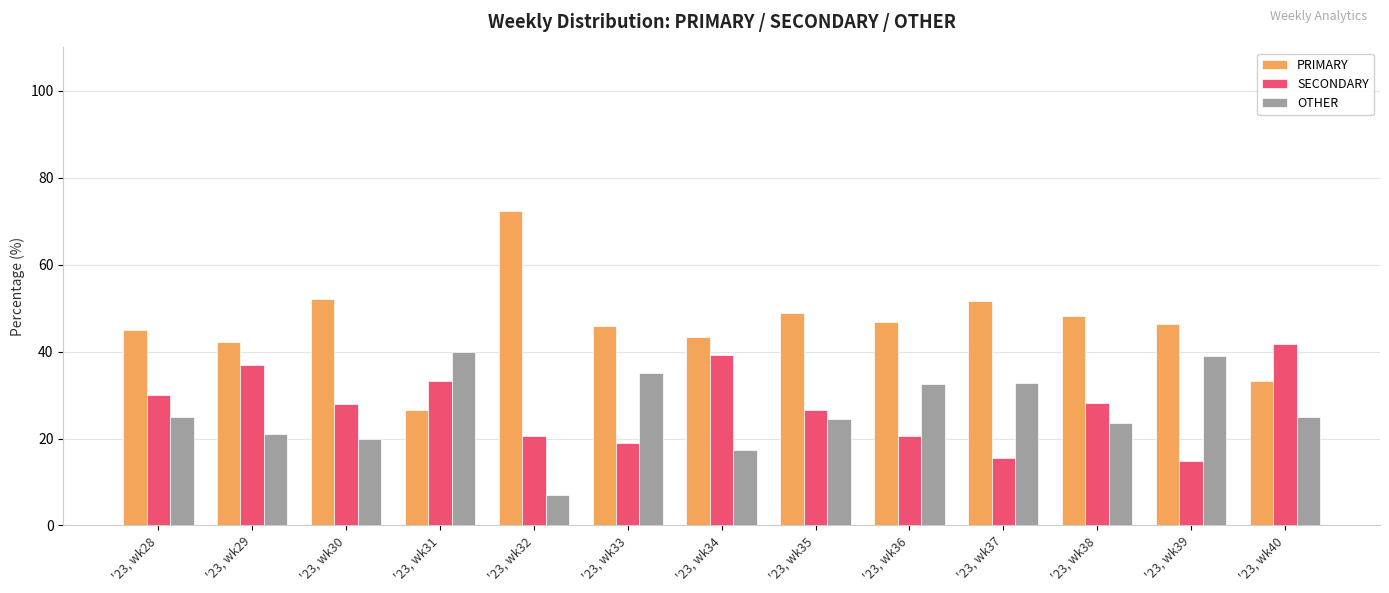

What is the difference between the highest and lowest values at '23, wk32?

65.5